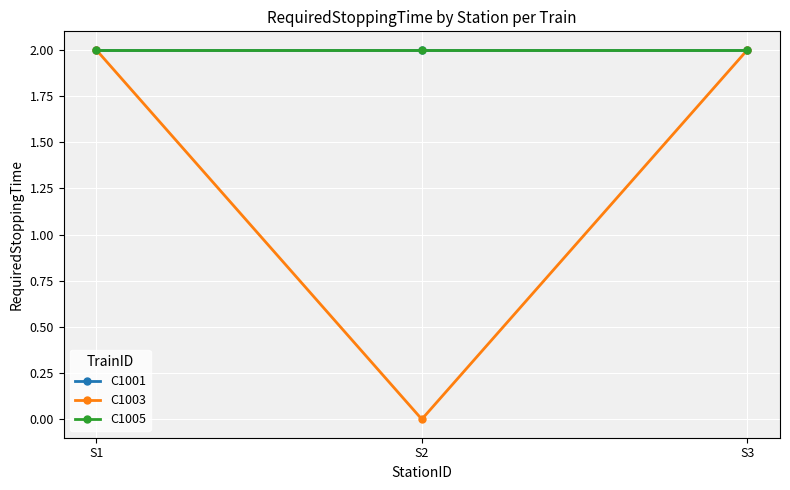

What is the total value across all series at S3?

6